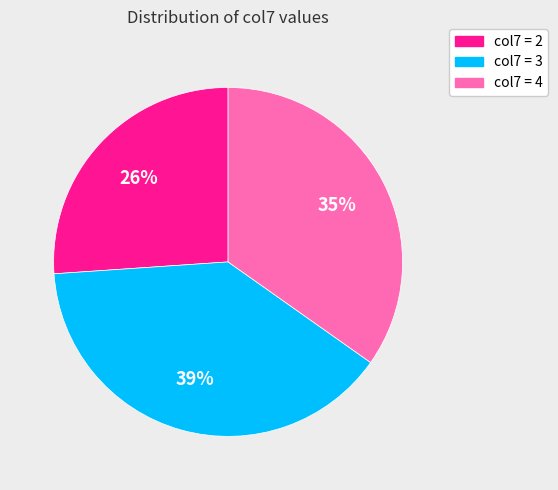

Is there any slice that represents more than half of the pie?

No